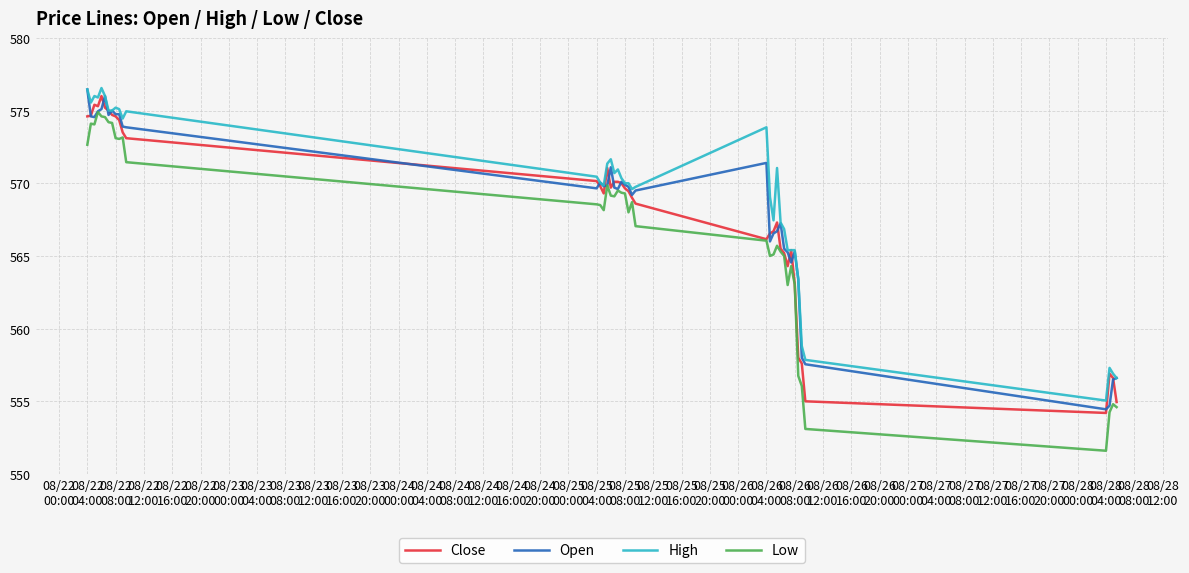

Which series has the widest spread of values?

Low